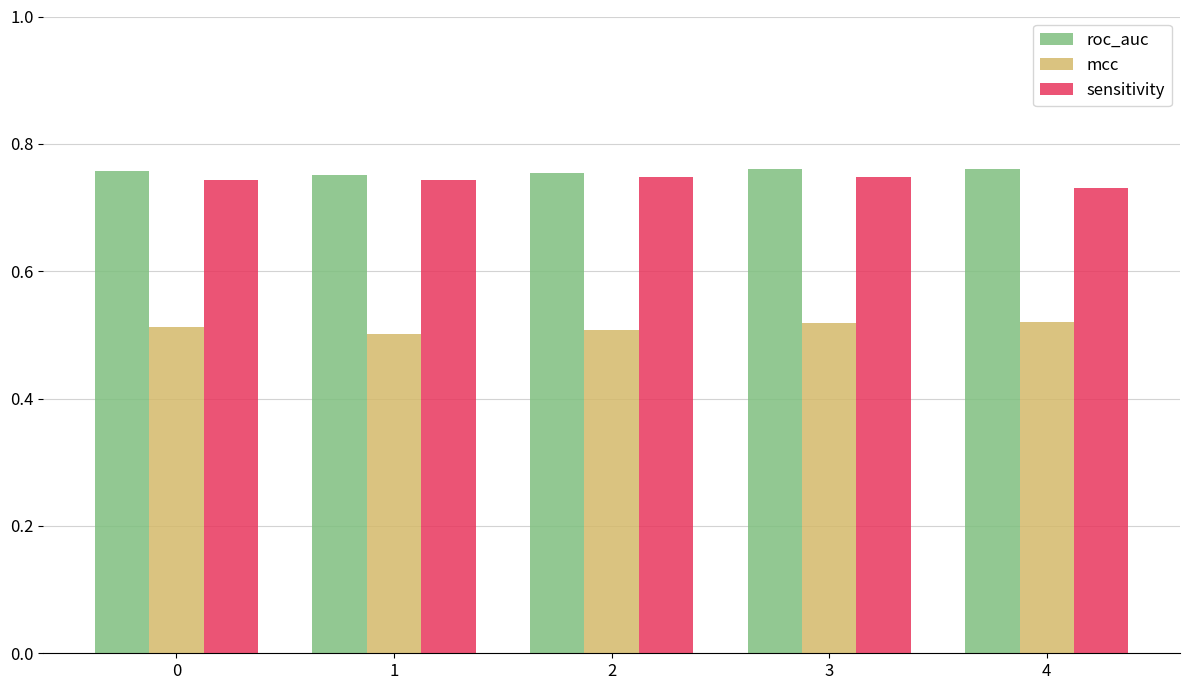

At how many categories does at least one series exceed 0?

5